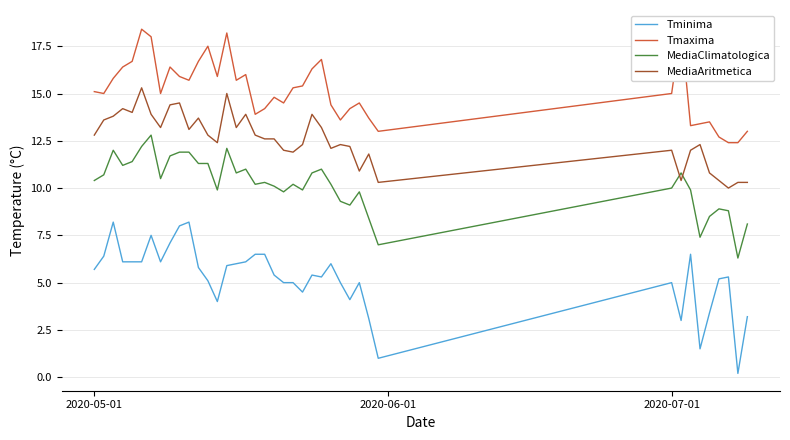

True or false: MediaClimatologica and Tminima intersect in this chart.

False